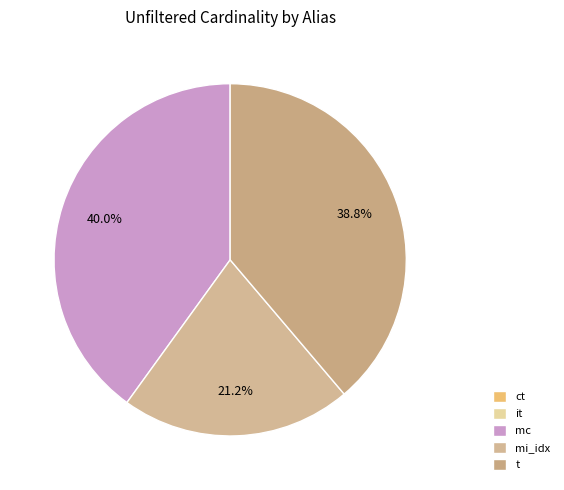

True or false: it accounts for 0% of the total.

True